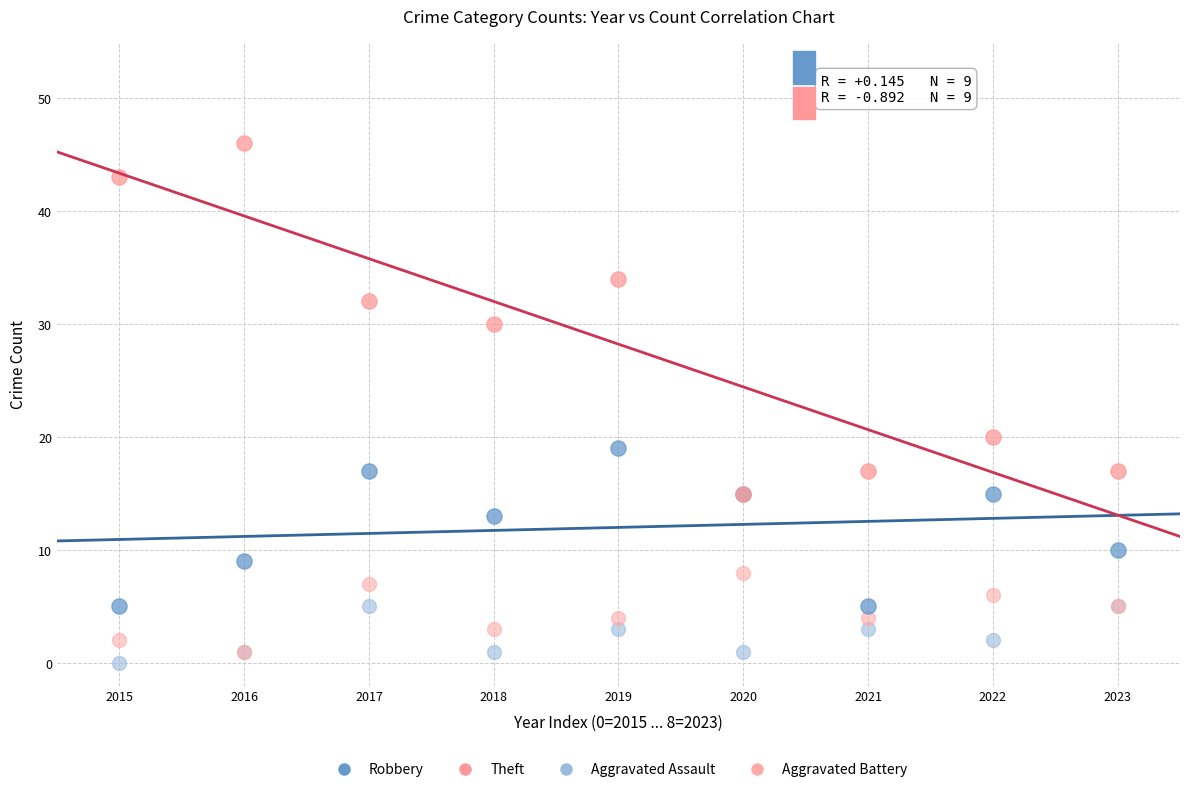

Which series has the largest Y range (max minus min)?

Theft